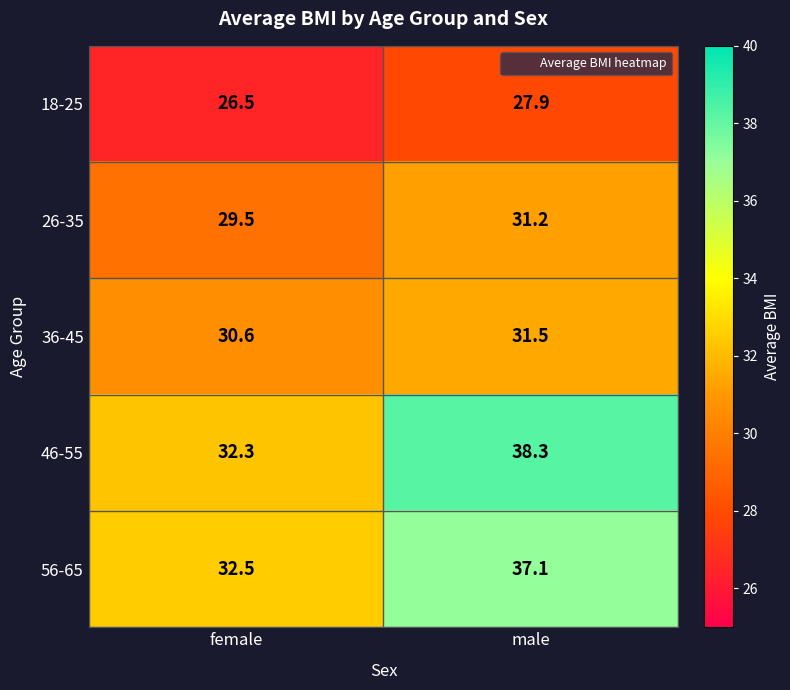

Reading left to right, what are all the values shown in this chart?

18-25: female=26.5	male=27.9
26-35: female=29.5	male=31.2
36-45: female=30.6	male=31.5
46-55: female=32.3	male=38.3
56-65: female=32.5	male=37.1